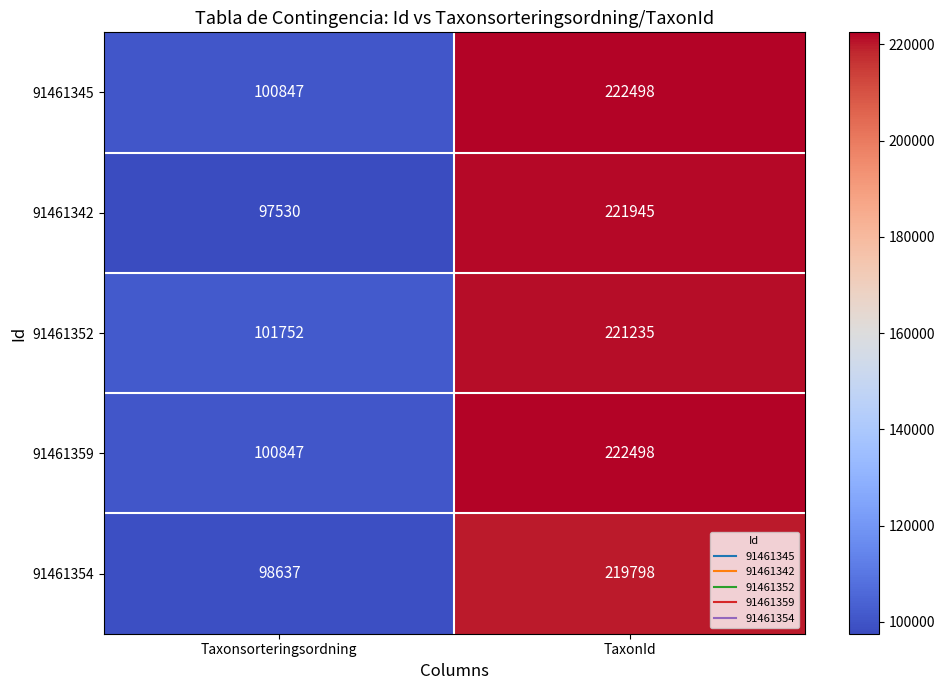

At which label is 91461345 closest to 161672?

Taxonsorteringsordning